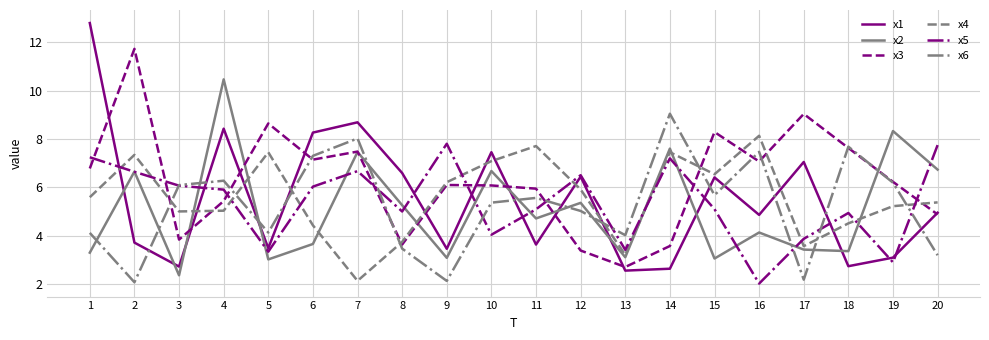

Which series has the widest spread of values?

x1